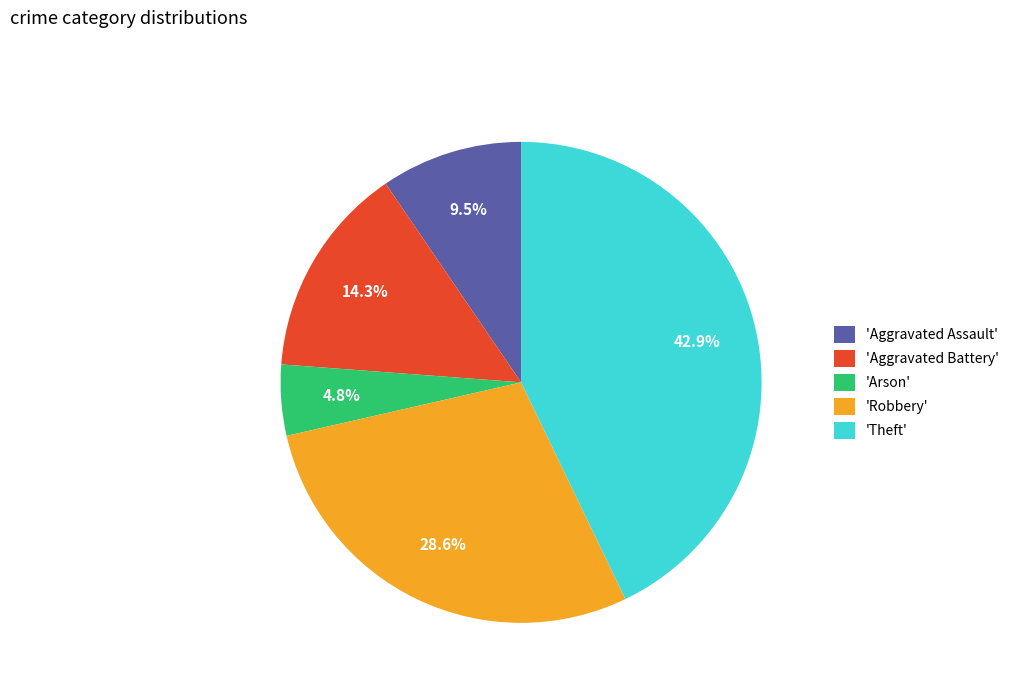

Is there a majority slice in this chart?

No